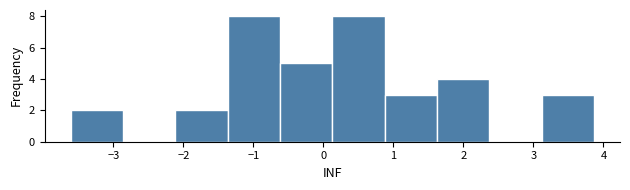

Reading left to right, list every bar in this chart as the range it spans on the x-axis followed by its height. Neither the bar edges nor the heights are printed on the chart, so give them approximately, as read against the axes.

-3.6 to -2.9: 2
-2.9 to -2.1: 0
-2.1 to -1.4: 2
-1.4 to -0.6: 8
-0.6 to 0.1: 5
0.1 to 0.9: 8
0.9 to 1.6: 3
1.6 to 2.4: 4
2.4 to 3.1: 0
3.1 to 3.9: 3